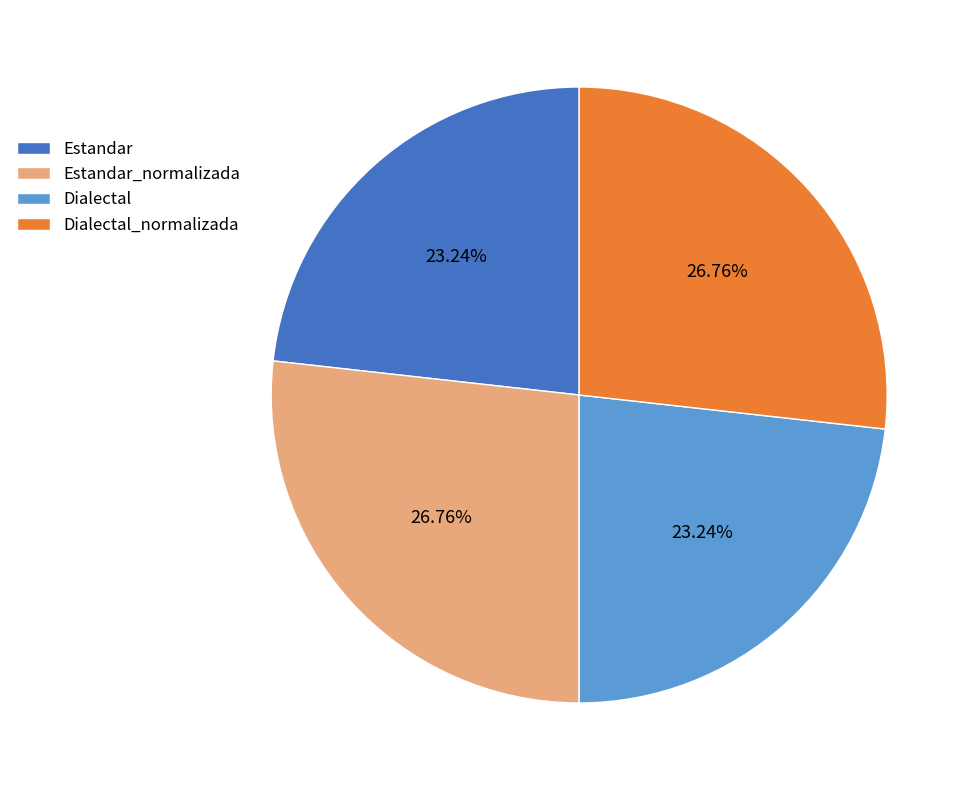

What is the ratio of the value at Dialectal_normalizada to the value at Estandar?

1.2